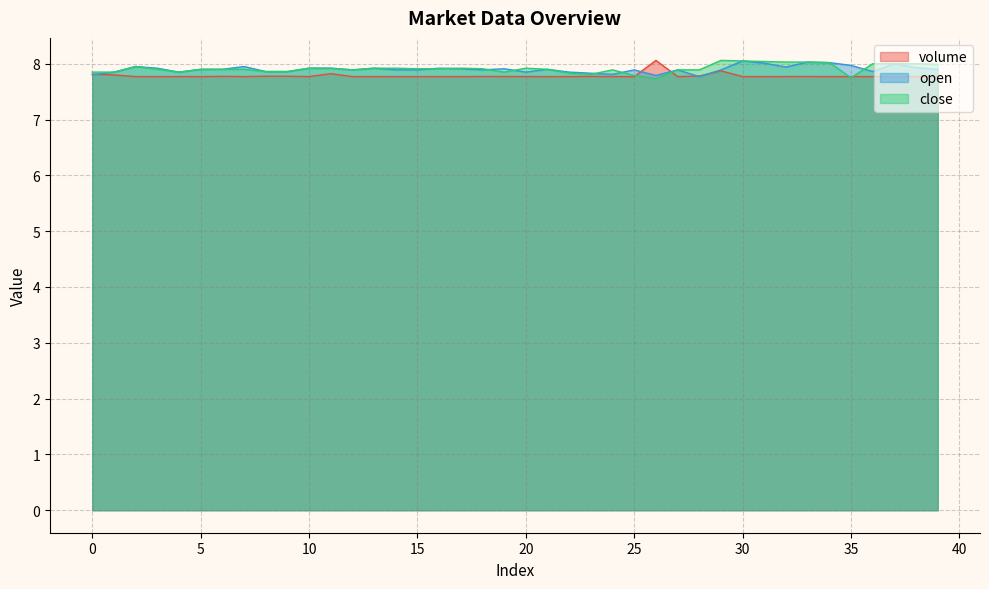

Is it true that open equals 8.0 at 37?

True